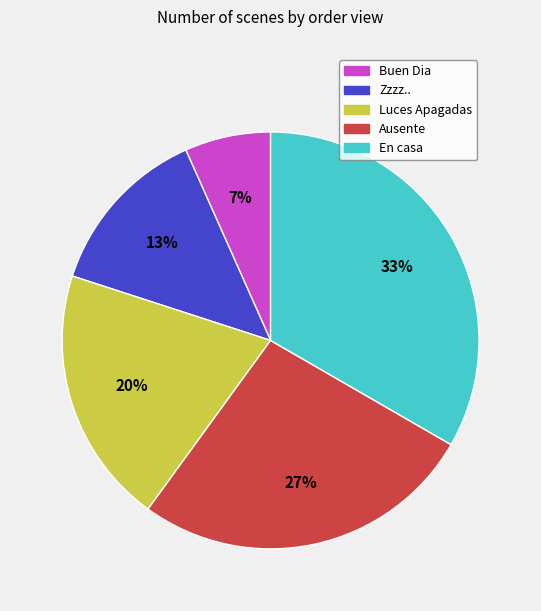

Does any single category account for the majority?

No